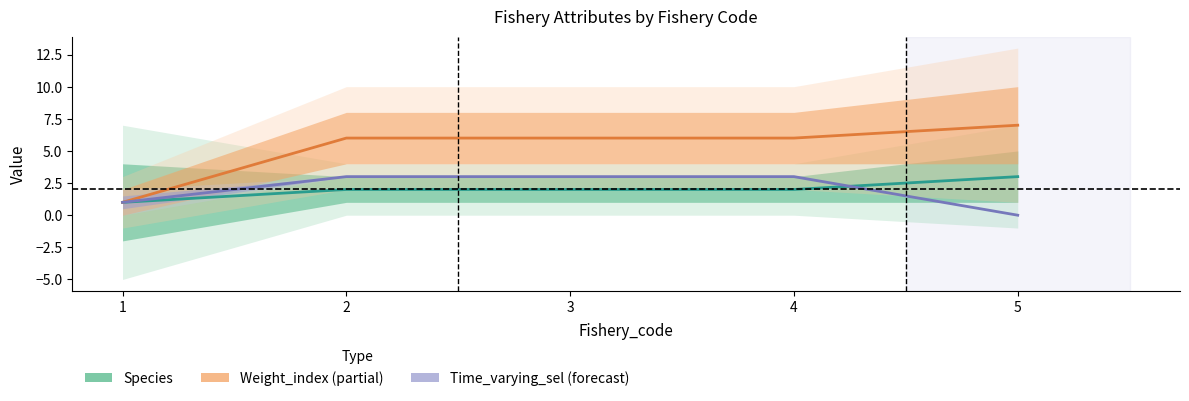

Is this an area chart (filled region under the line)?

No